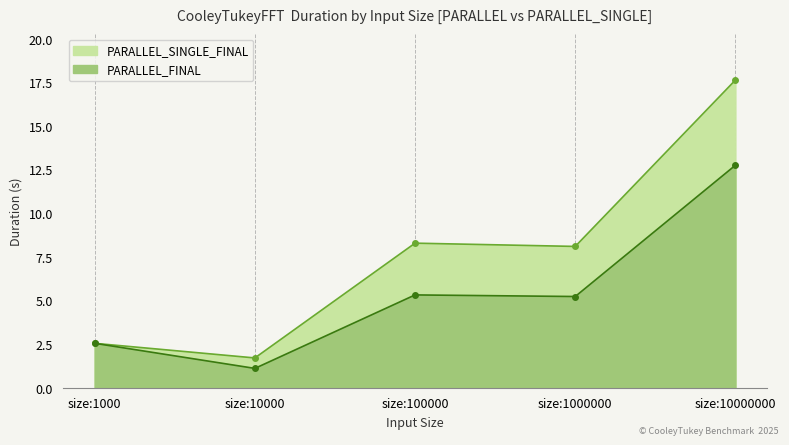

Rank the series by their maximum value, from highest to lowest.

PARALLEL_SINGLE_FINAL, PARALLEL_FINAL